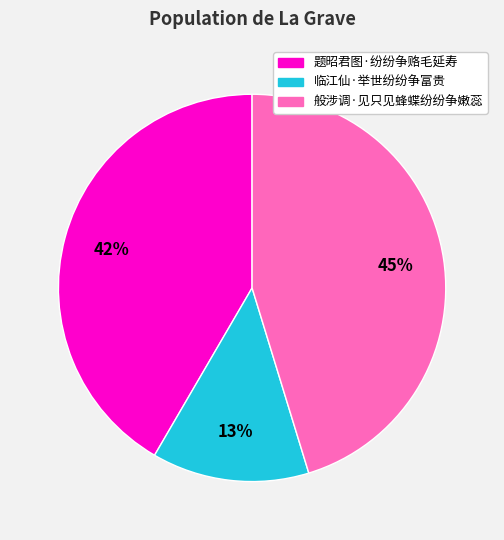

Does 题昭君图·纷纷争赂毛延寿 represent more than half of the total?

No